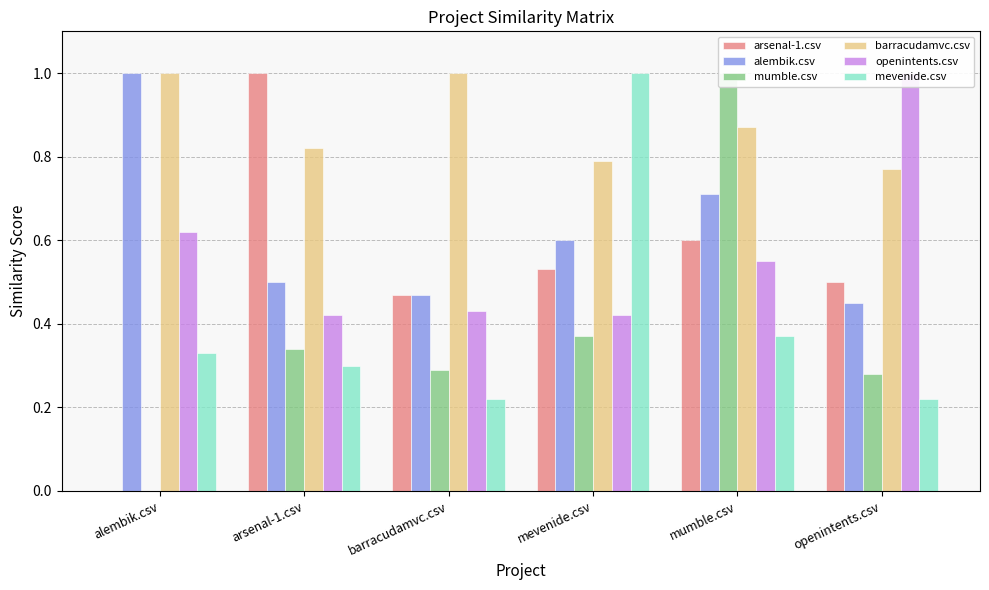

Reading left to right, list all the values displayed in this chart.

arsenal-1.csv: 0.0	1.0	0.5	0.5	0.6	0.5
alembik.csv: 1.0	0.5	0.5	0.6	0.7	0.5
mumble.csv: 0.0	0.3	0.3	0.4	1.0	0.3
barracudamvc.csv: 1.0	0.8	1.0	0.8	0.9	0.8
openintents.csv: 0.6	0.4	0.4	0.4	0.6	1.0
mevenide.csv: 0.3	0.3	0.2	1.0	0.4	0.2